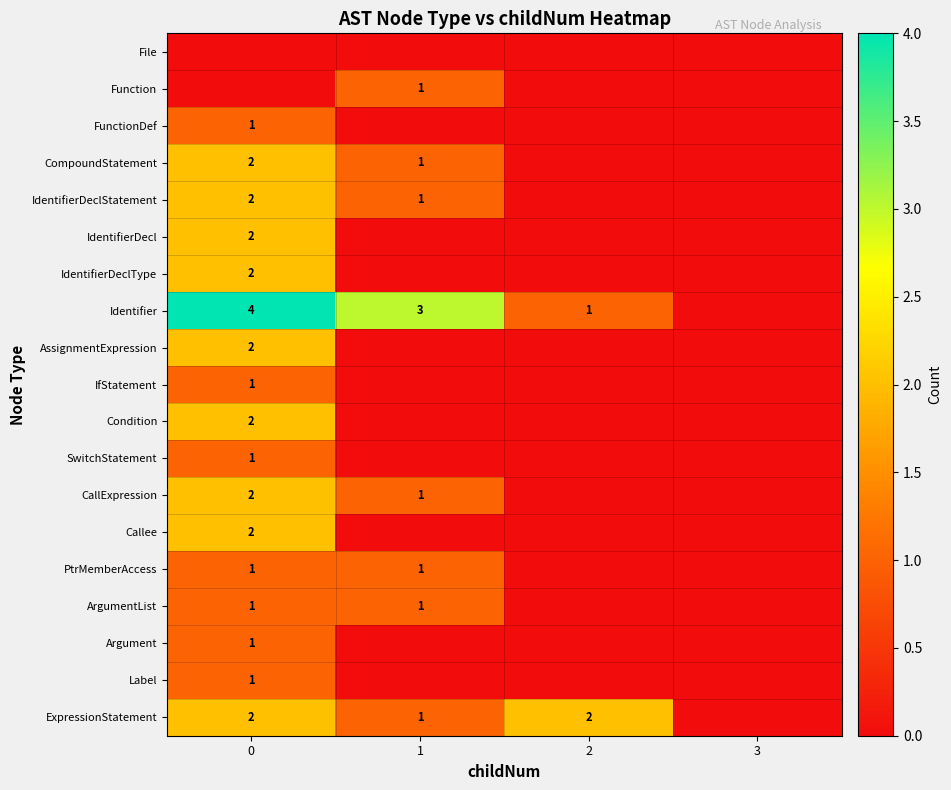

The value of Identifier at 1 is 3. True or false?

True